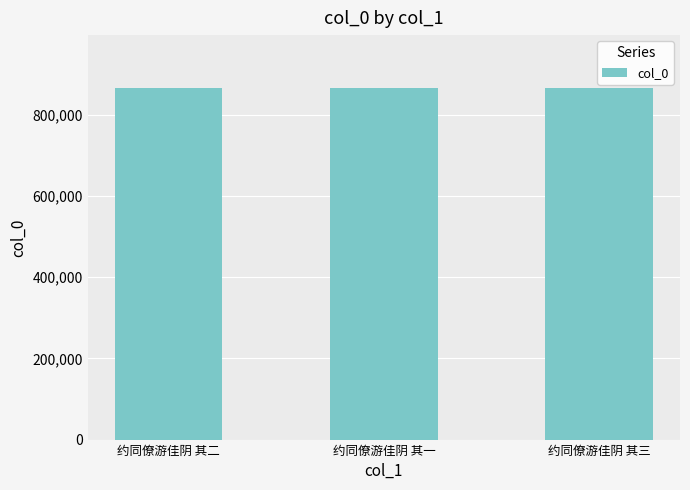

What is the maximum value shown in the chart?

866441